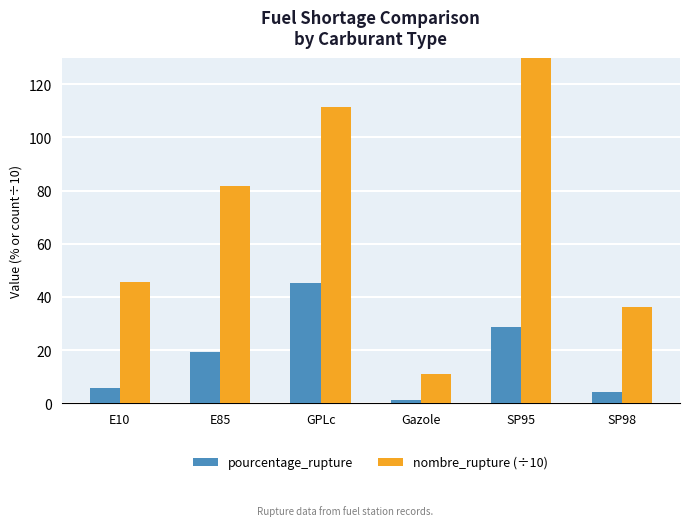

Rank the series by their average value, from highest to lowest.

nombre_rupture (÷10), pourcentage_rupture